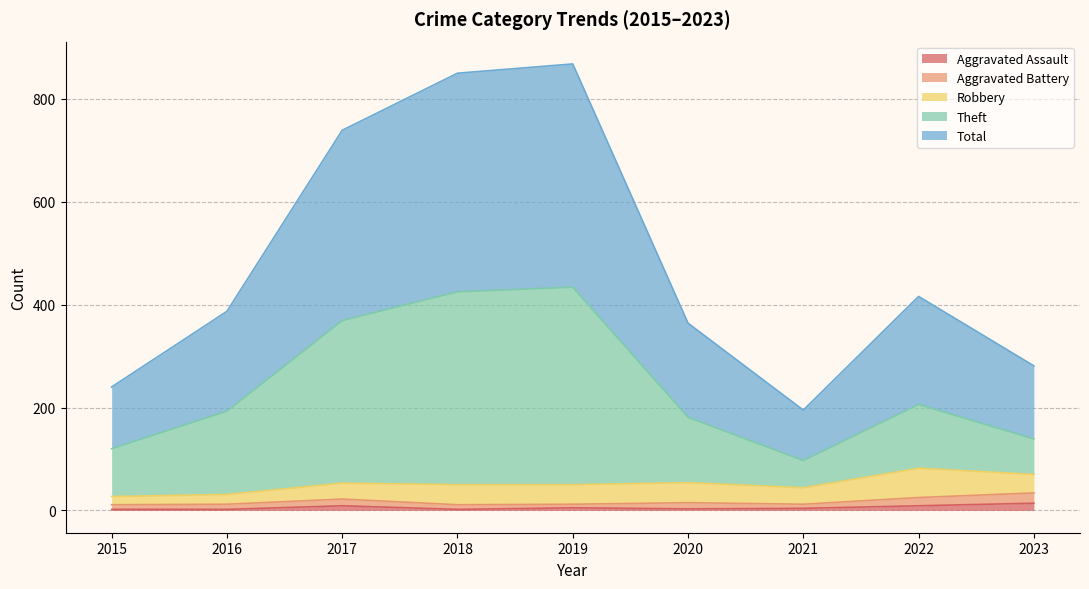

Is it true that Aggravated Assault equals 4 at 2021?

True